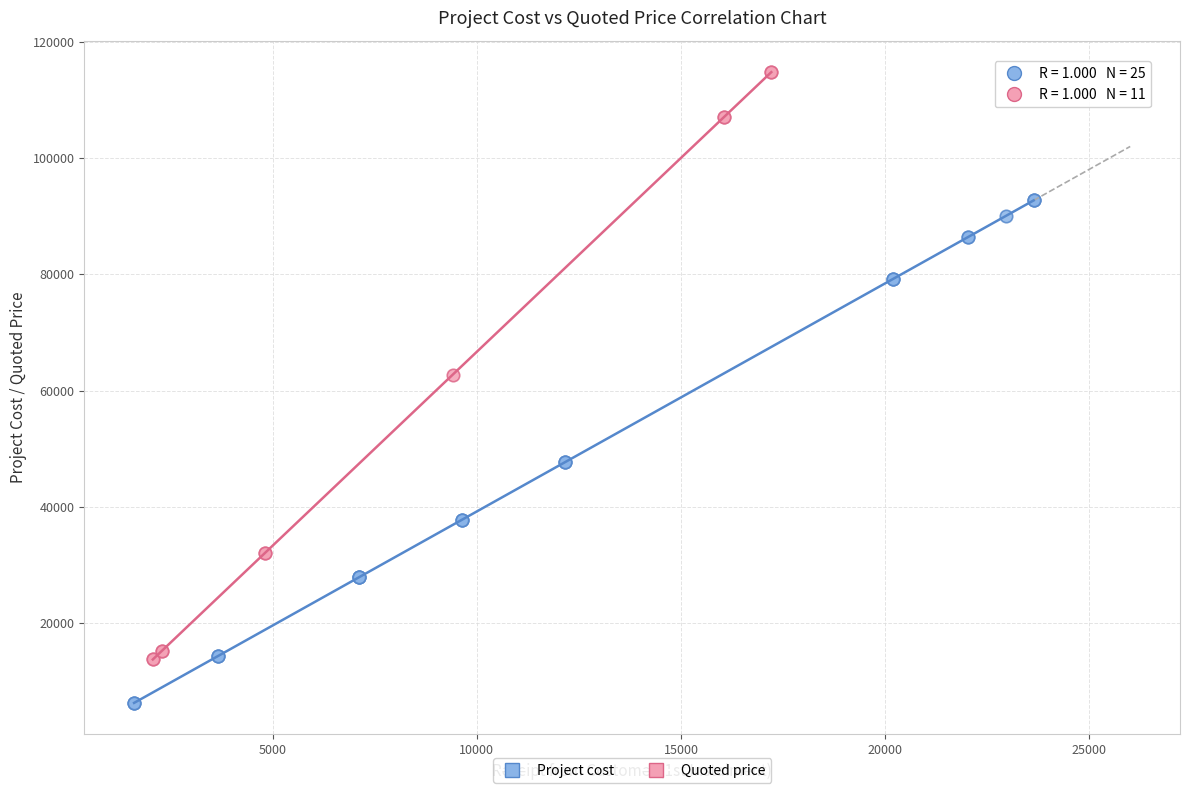

Which series contains the highest Y value?

Quoted price